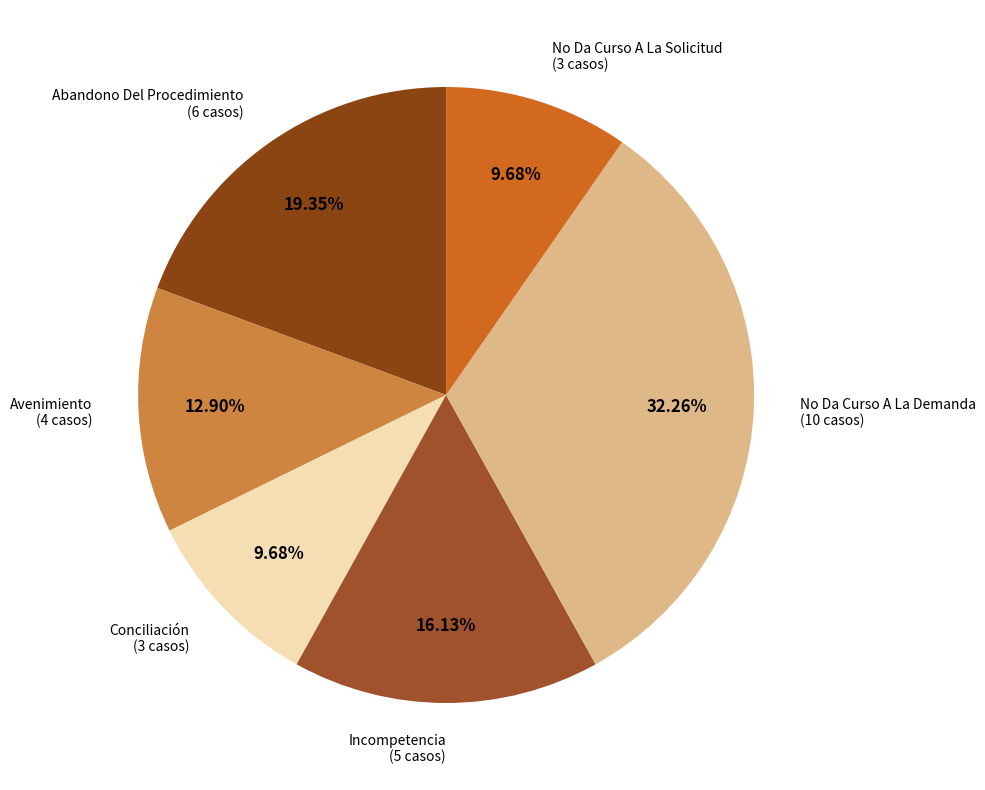

Is it true that No Da Curso A La Demanda is 32% of the pie?

True